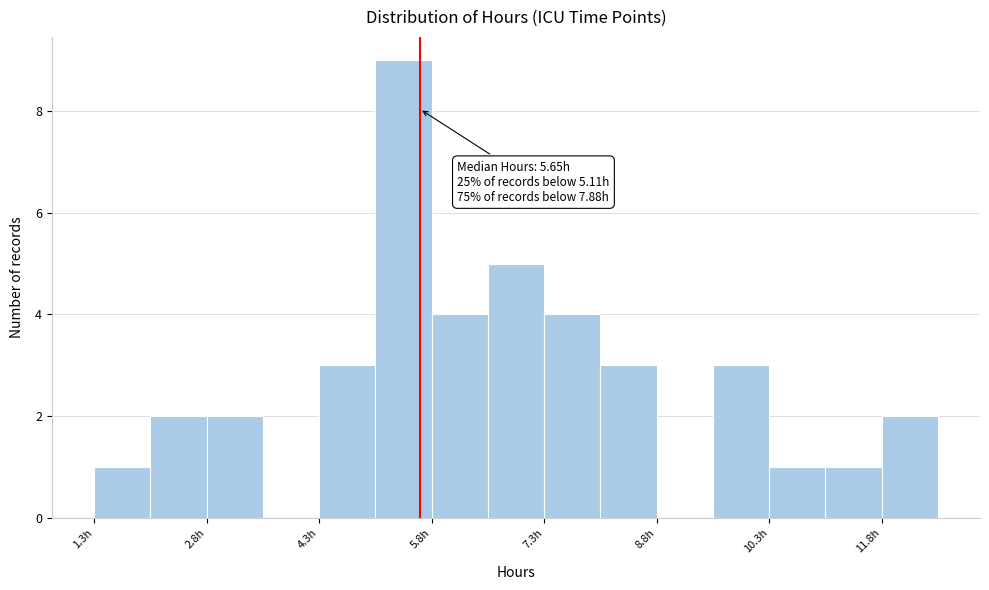

Around what value on the x-axis is the tallest bar? Give the approximate position of its centre, as read against the axis.

5.4